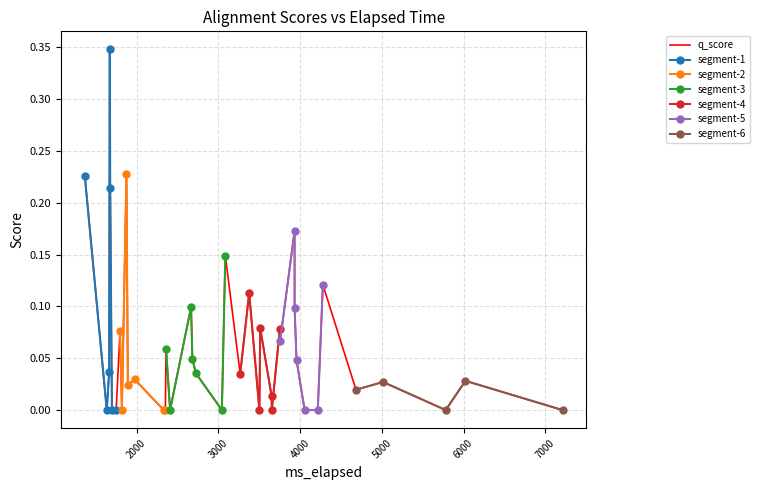

True or false: segment-1 has more than 2 points higher than both neighbors.

False